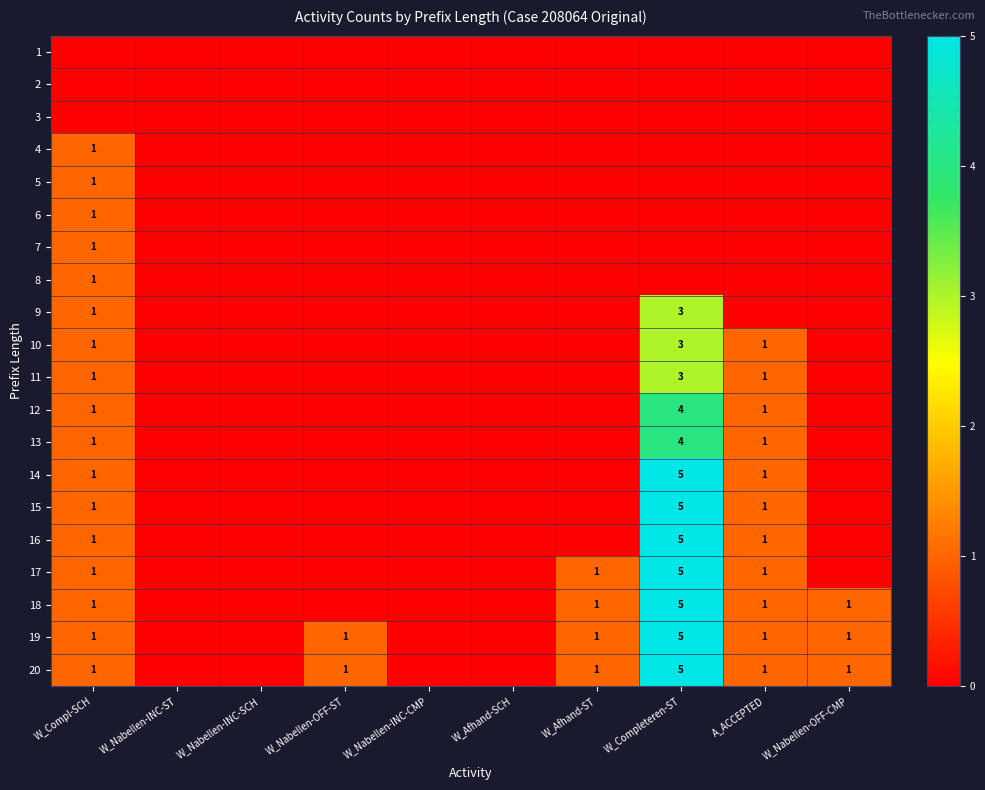

The value of 16 at A_ACCEPTED is 0. True or false?

False